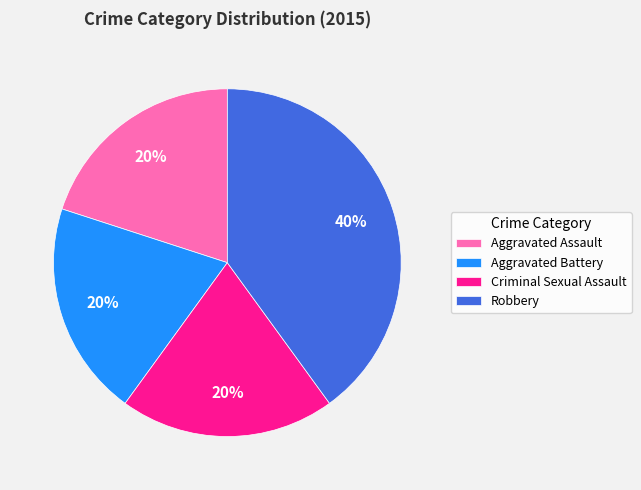

How many slices are in this pie chart?

4